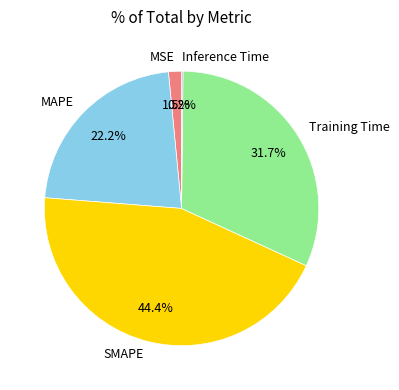

Which slice is the largest?

SMAPE